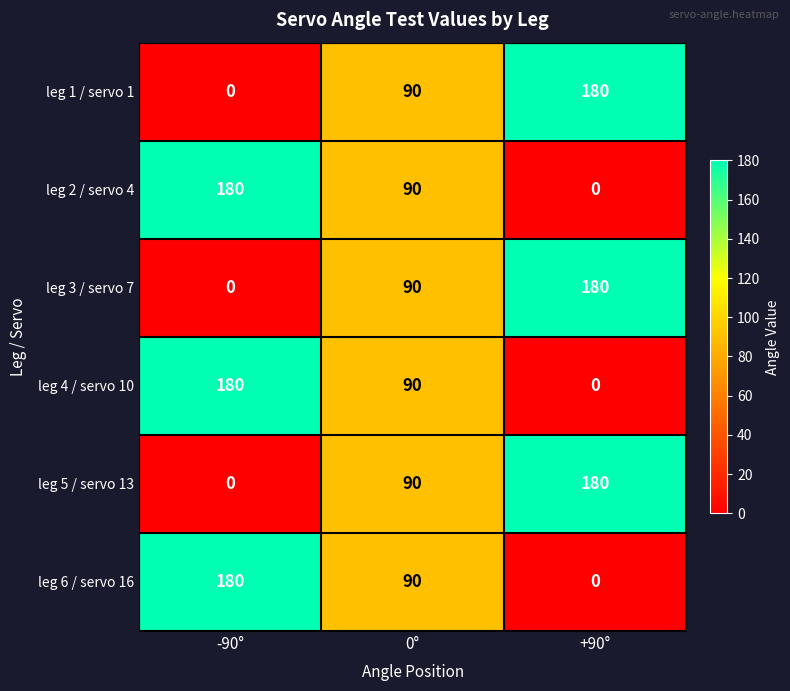

What is the spread (max minus min) of values at +90°?

180